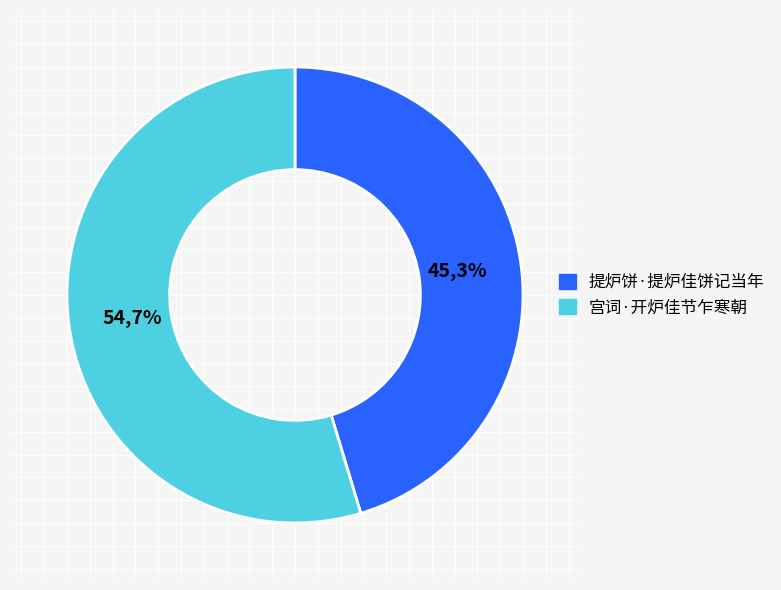

How many segments does this pie chart have?

2